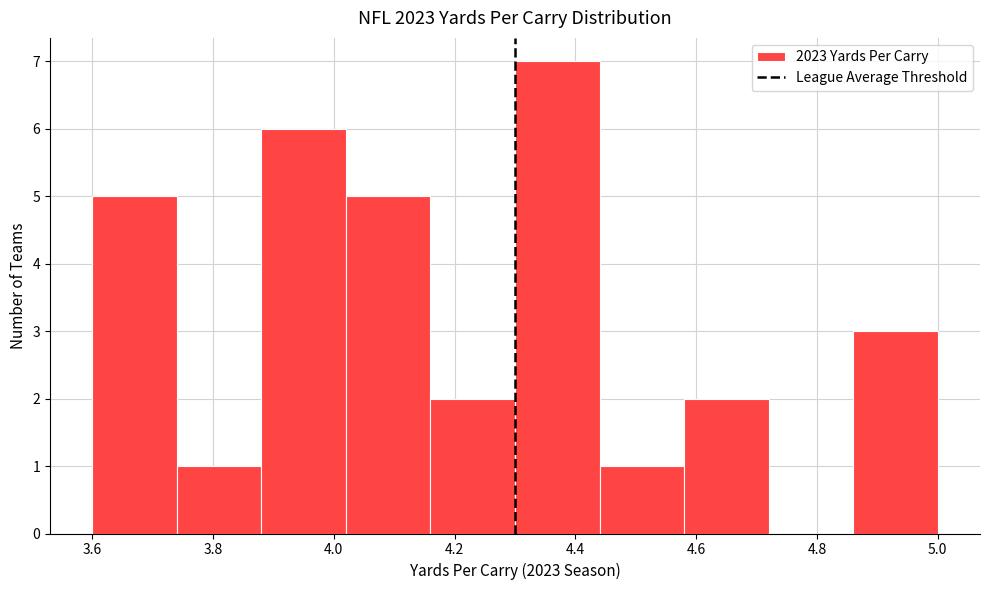

What is the height of the bar covering 3.60 to 3.74 on the x-axis? The values are not printed on the chart, so give them approximately, as read against the axis.

5